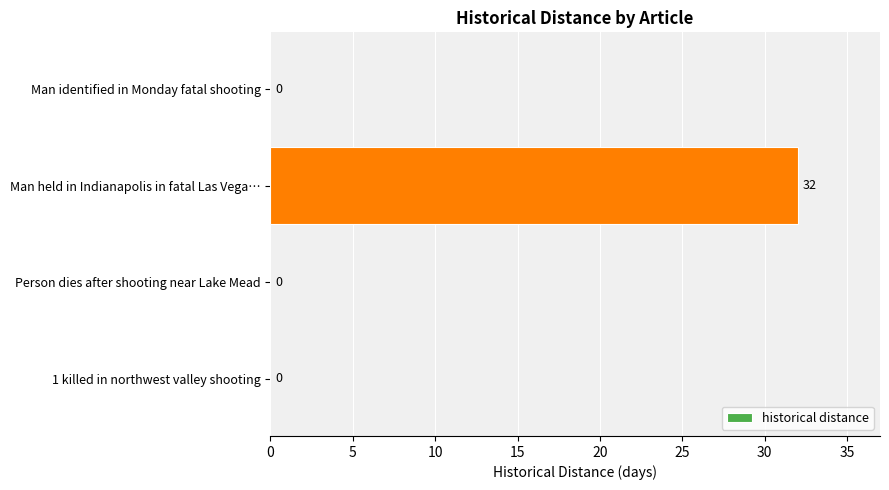

Between 1 killed in northwest valley shooting and Man held in Indianapolis in fatal Las Vega…, which is larger?

Man held in Indianapolis in fatal Las Vega…